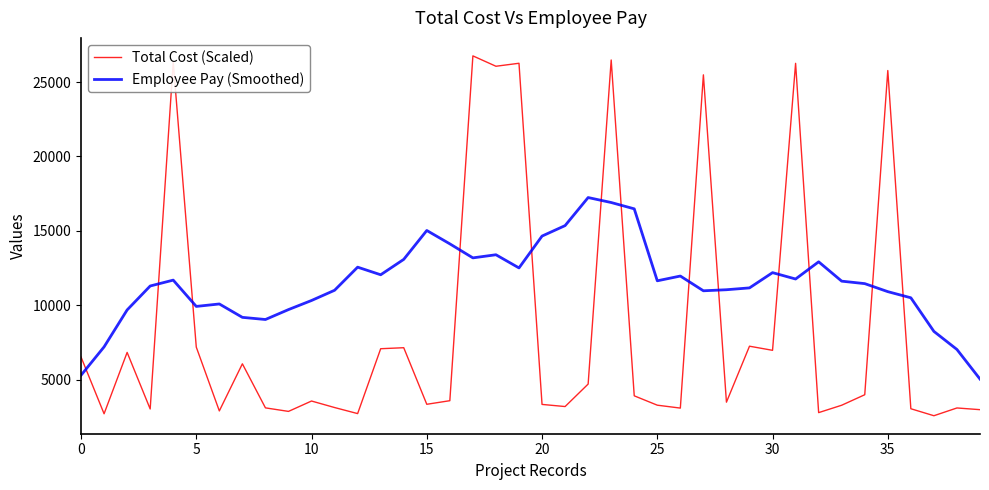

What is the minimum value for Total Cost (Scaled)?

2566.0